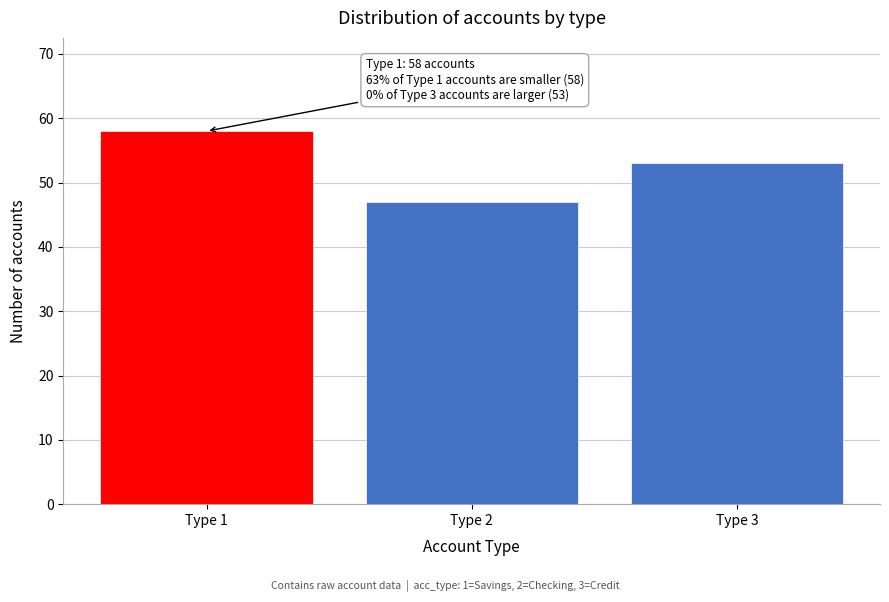

Reading right to left, what are all the values shown in this chart?

Type 3=53	Type 2=47	Type 1=58